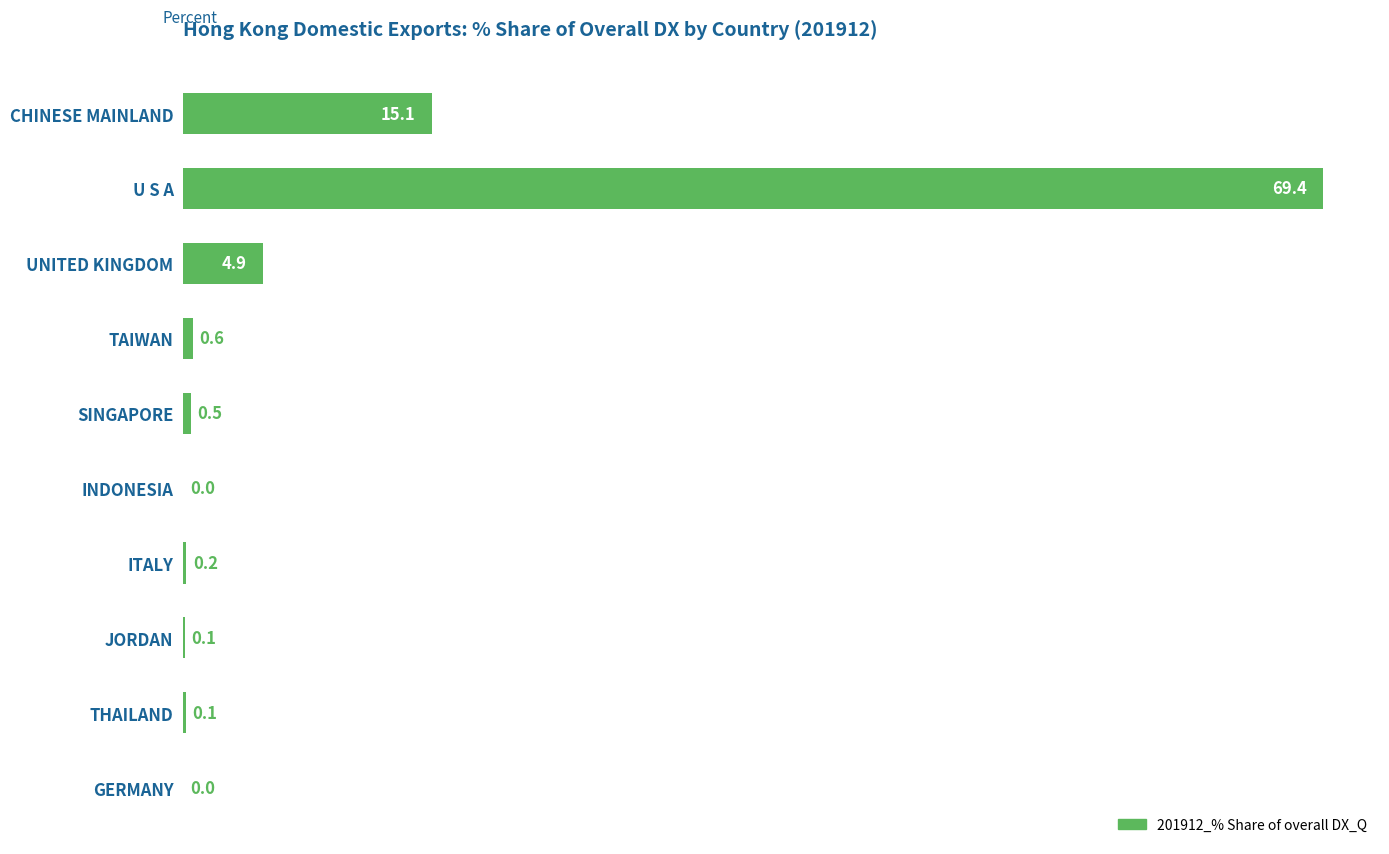

What is the sum of the values at INDONESIA and SINGAPORE?

0.5